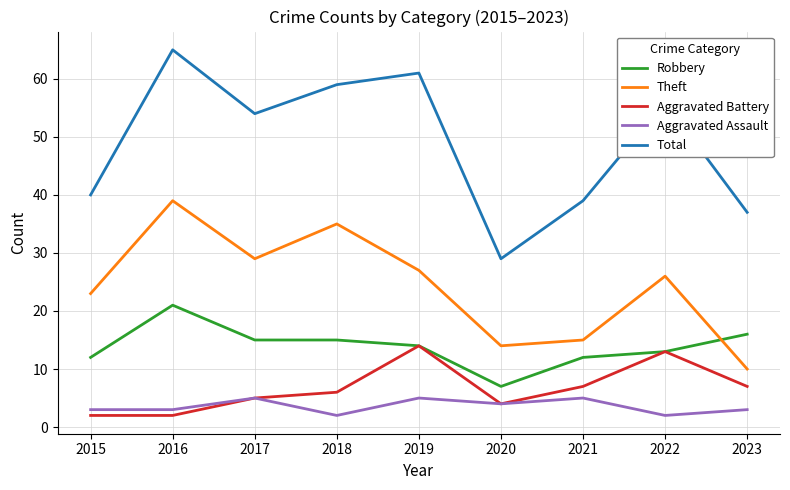

Which category has the lowest value in the Robbery series?

2020